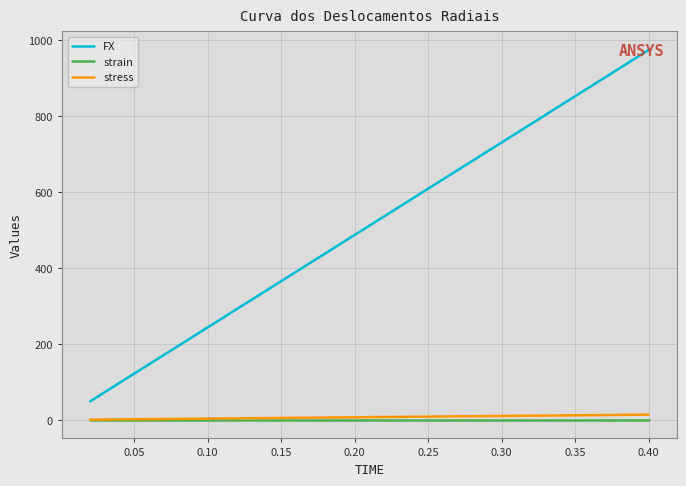

True or false: FX and strain cross at least once.

False